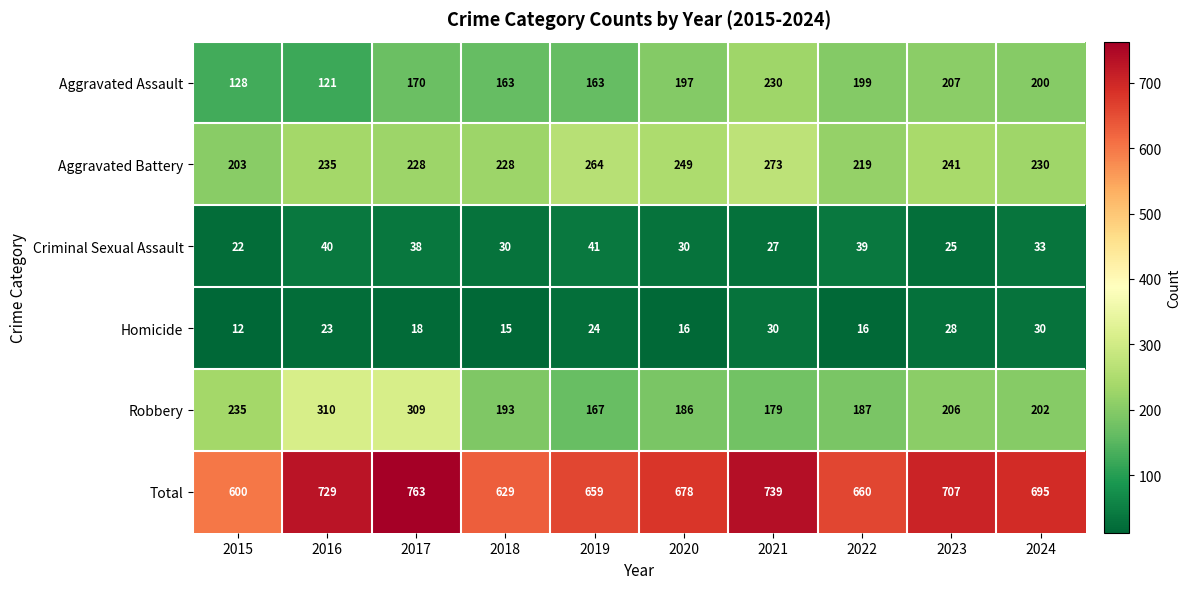

At which category is the sum across all series the highest?

2017